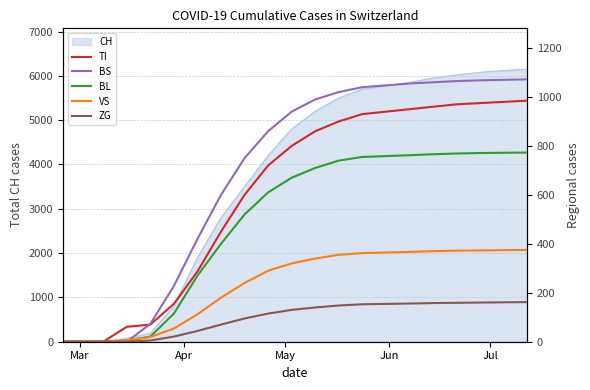

What is the label of the 5th point from the left?

Jul